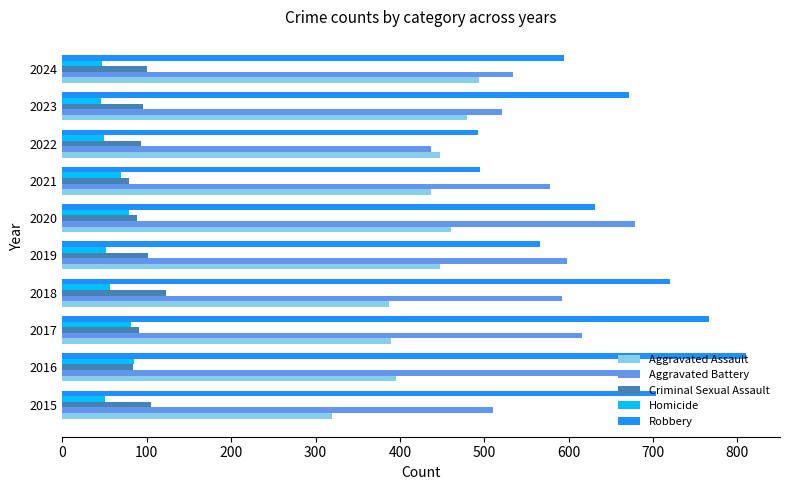

List the series in order of their peak value, lowest first.

Homicide, Criminal Sexual Assault, Aggravated Assault, Aggravated Battery, Robbery